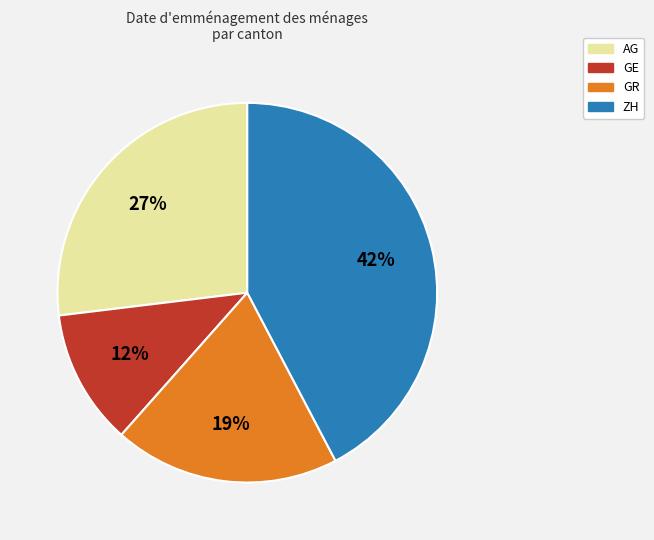

To the nearest percent, what is the combined percentage of AG and GR?

46%